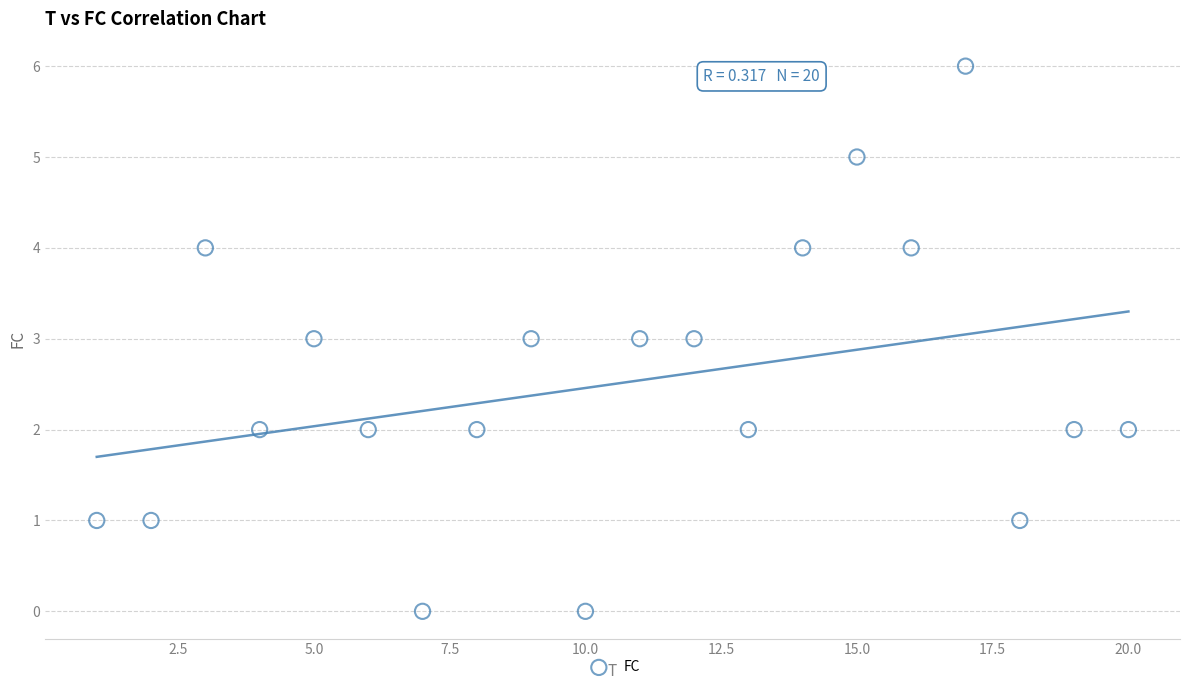

What is the range of X values (max minus min)?

19